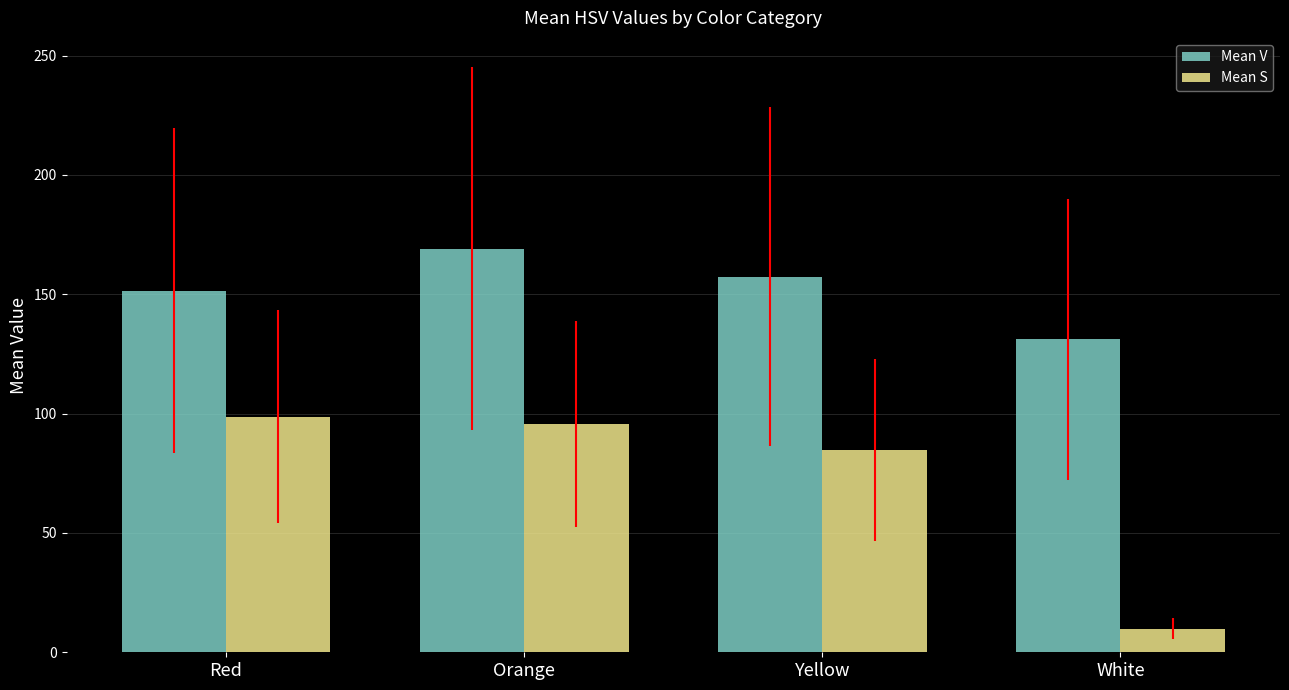

List the series in order of their overall mean, highest first.

Mean V, Mean S